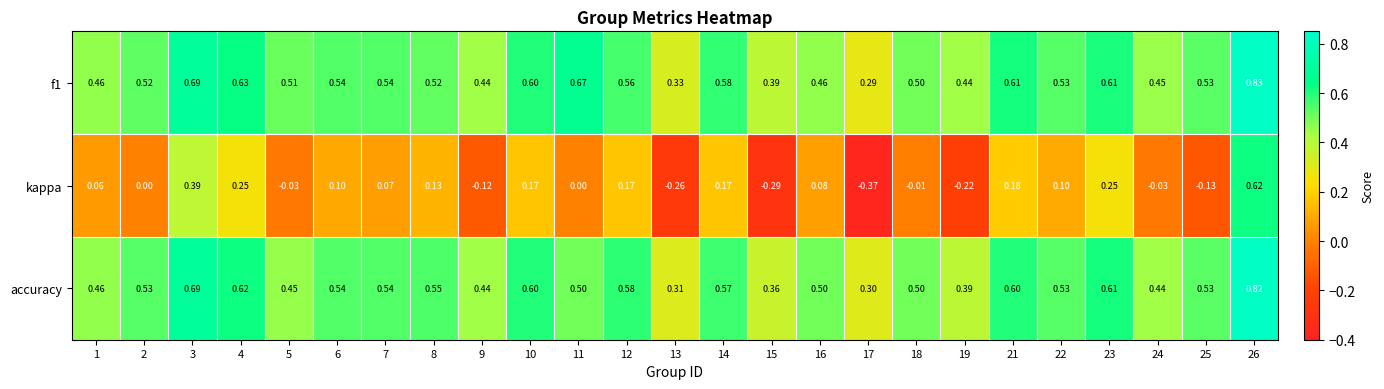

Which series has the largest range (max minus min)?

kappa